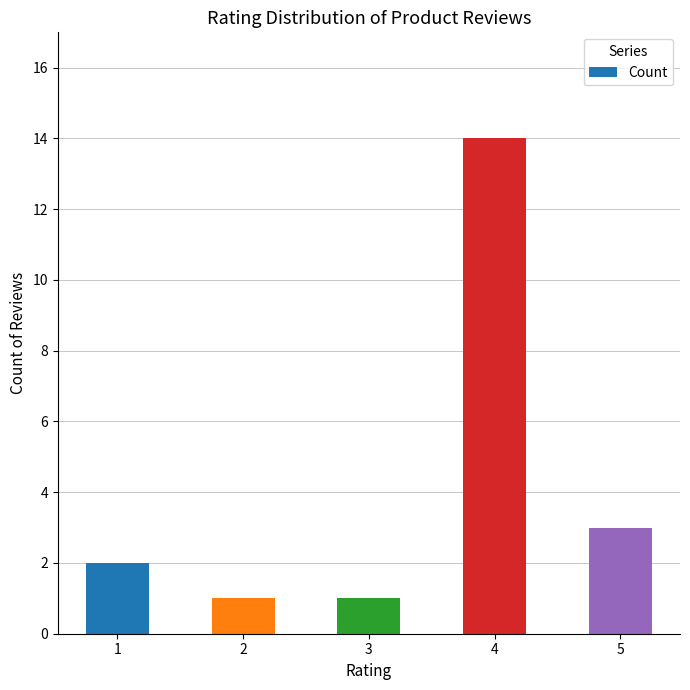

What is the change in value from 1 to 4?

+12